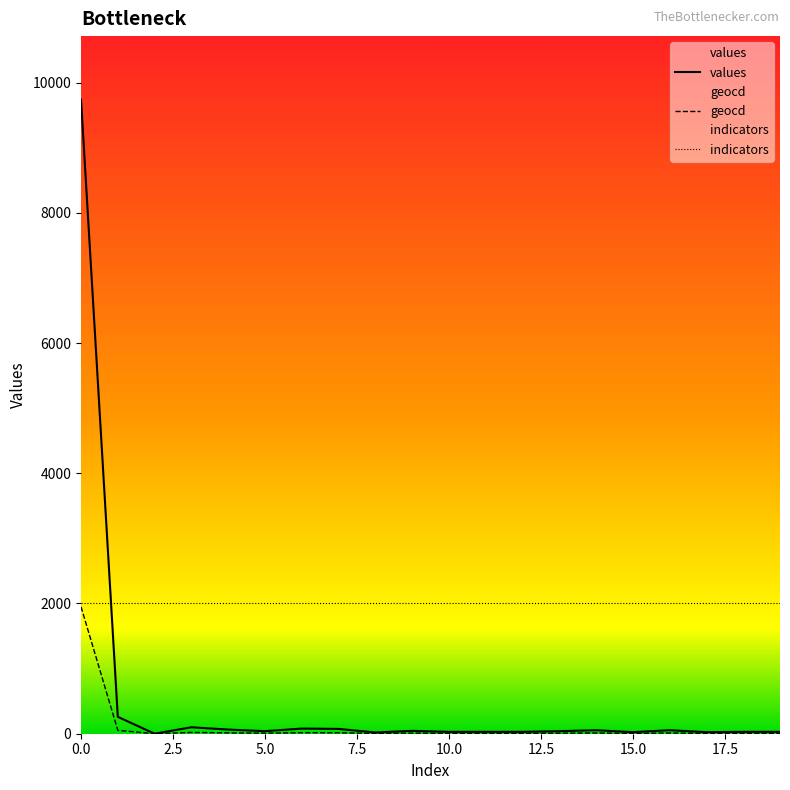

What are all the series names shown in the legend?

values, geocd, indicators